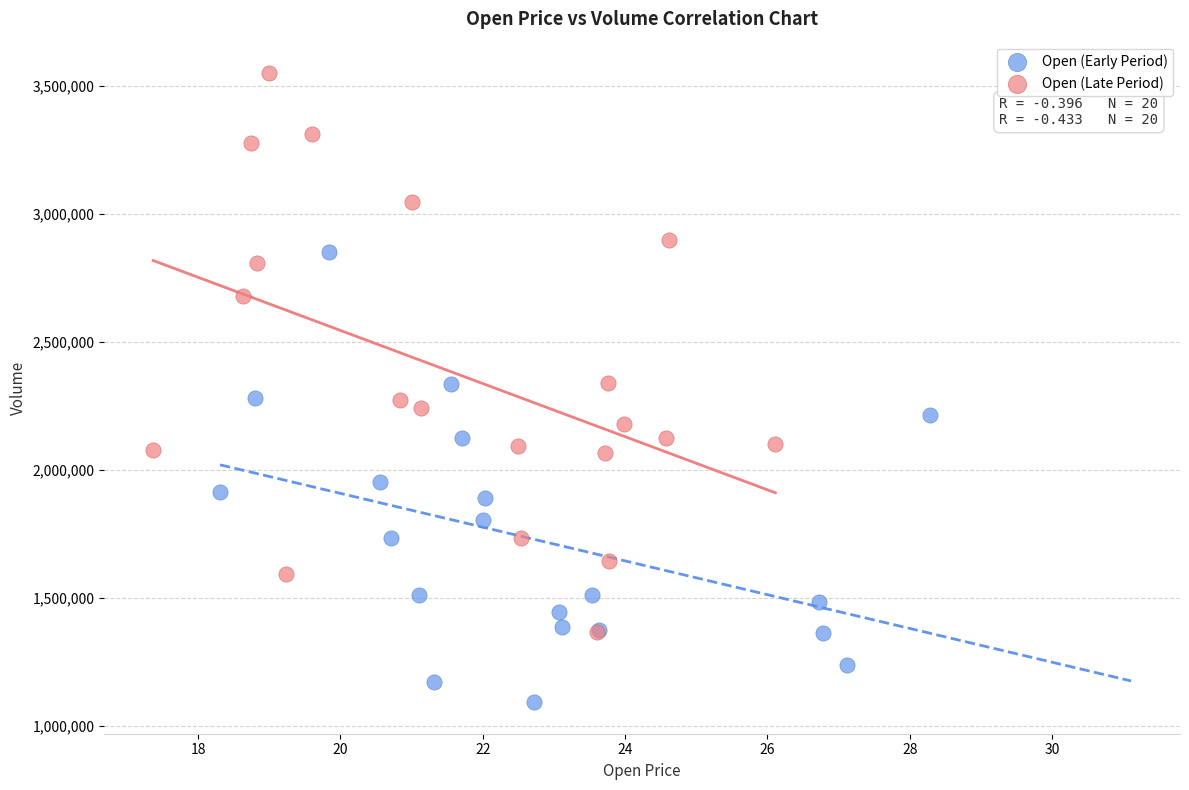

What are all the series names shown in the legend?

Open (Early Period), Open (Late Period)